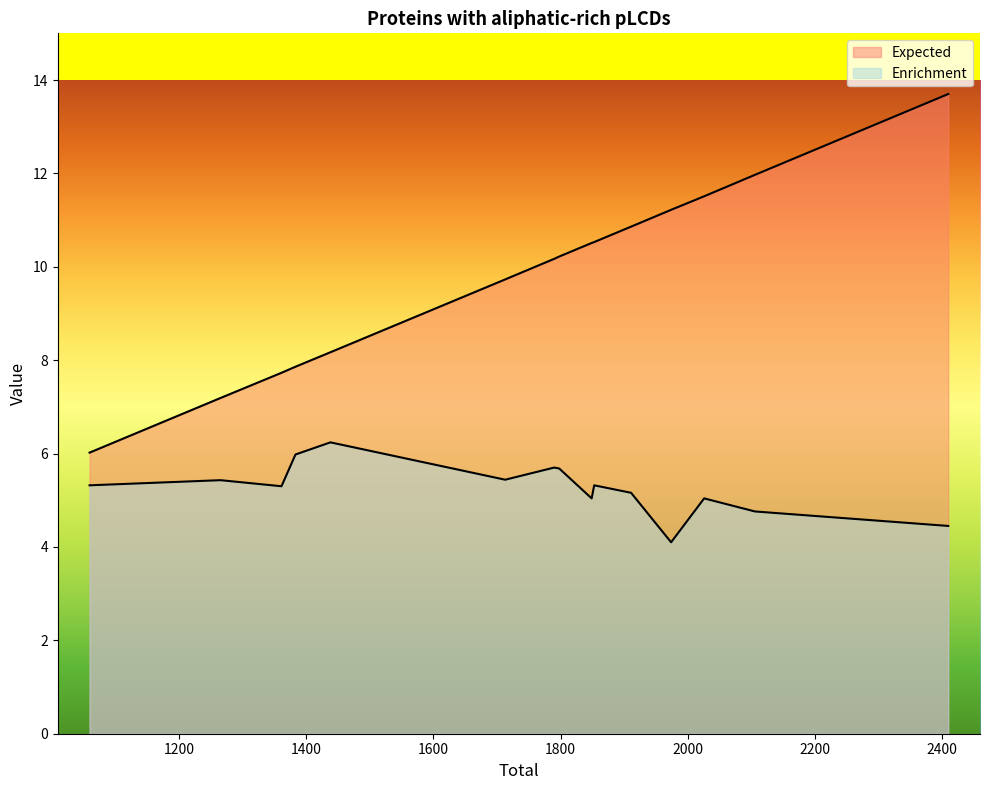

What is the total value across all series at 1974?

15.3